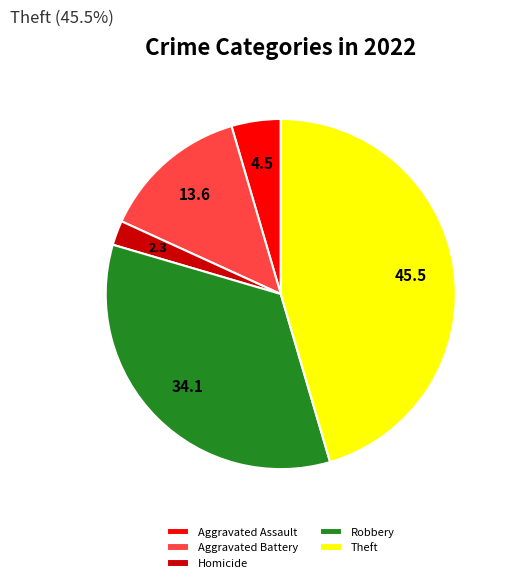

Which has a higher value, Theft or Aggravated Assault?

Theft